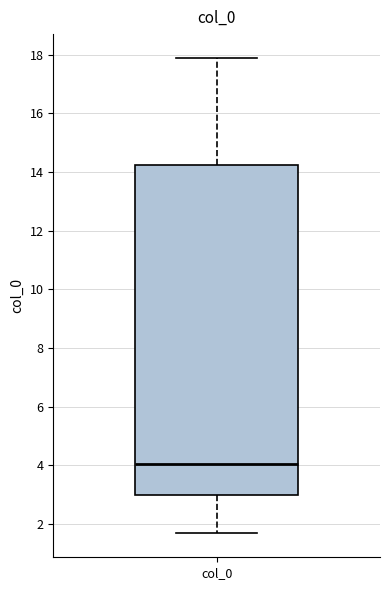

Transcribe this box plot: give where the median line is, the range the box spans, and where the two whiskers end, as read against the y-axis. The values are not printed on the chart, so give them approximately, as read against the axis.

median 4.0, box 3.0 to 14.2, whiskers 1.6 to 17.8